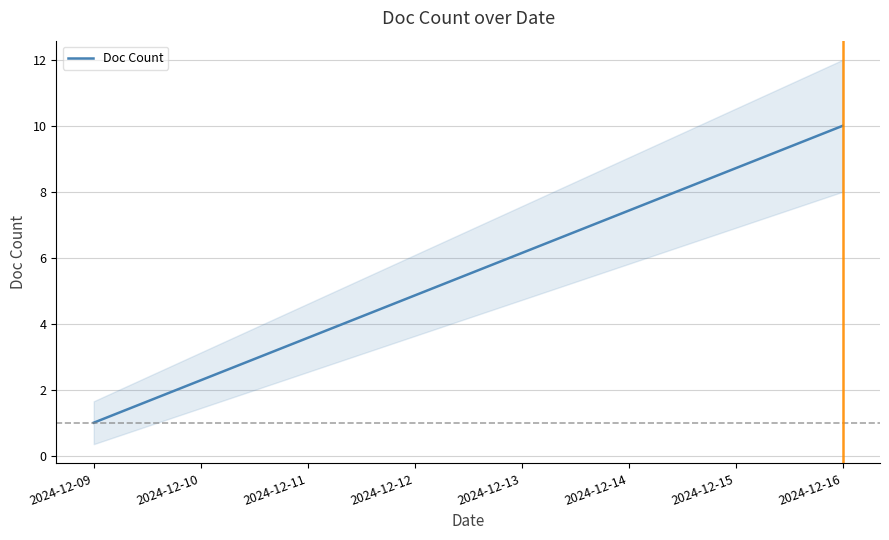

Which has a higher value, 2024-12-09 or 2024-12-16?

2024-12-16